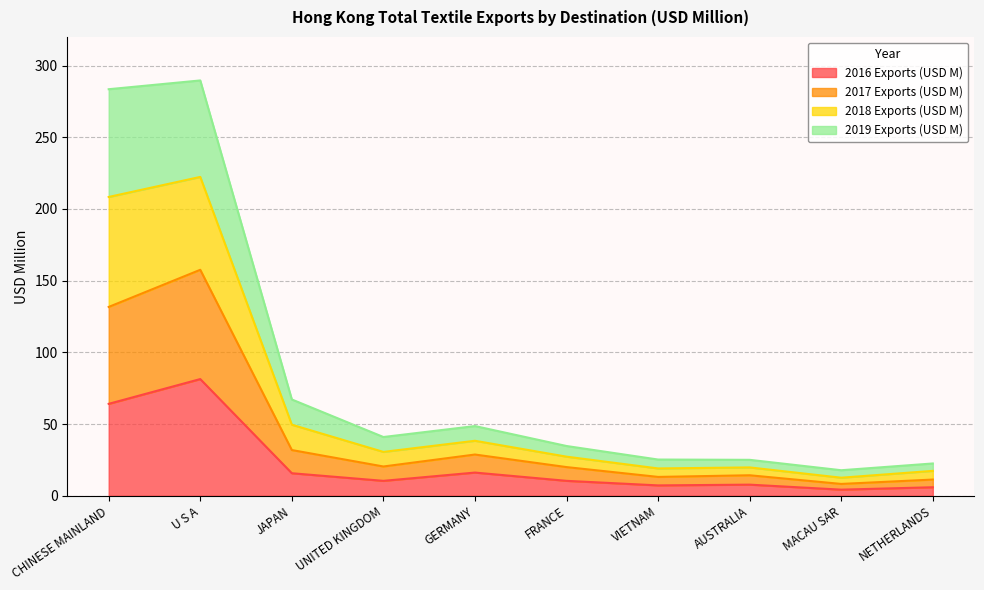

What position from the right is VIETNAM?

4